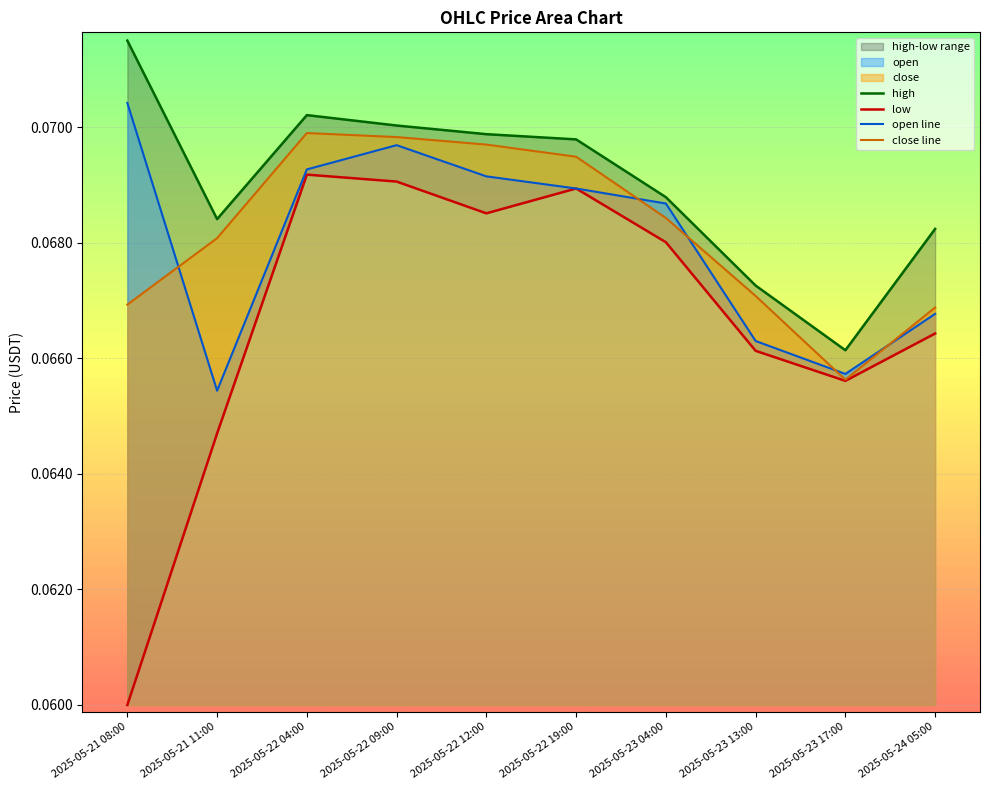

What is the sum of the close line values at 2025-05-21 11:00 and 2025-05-22 19:00?

0.1